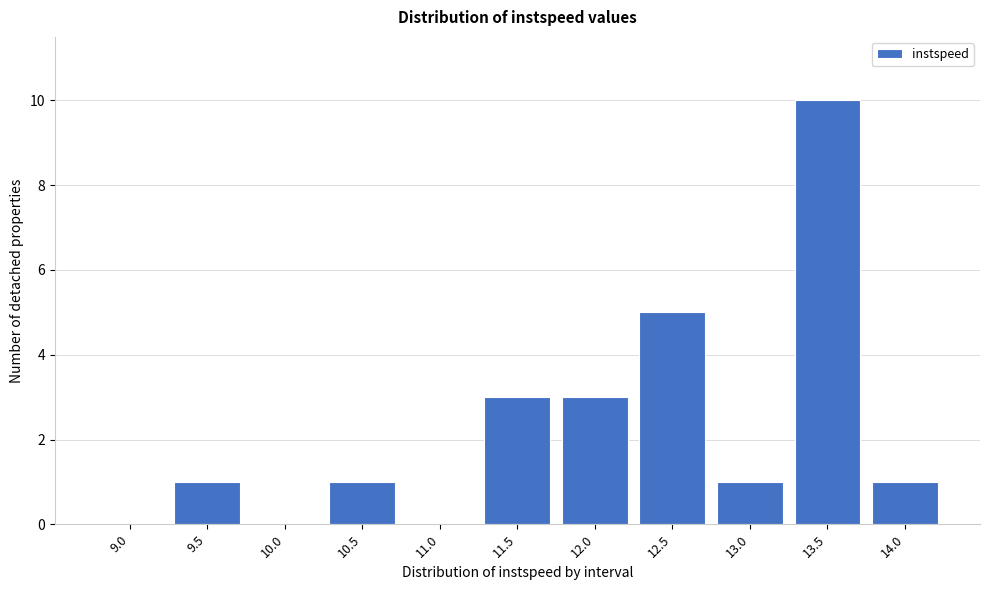

Reading left to right, transcribe all the data shown in this chart.

9.0=0	9.5=1	10.0=0	10.5=1	11.0=0	11.5=3	12.0=3	12.5=5	13.0=1	13.5=10	14.0=1